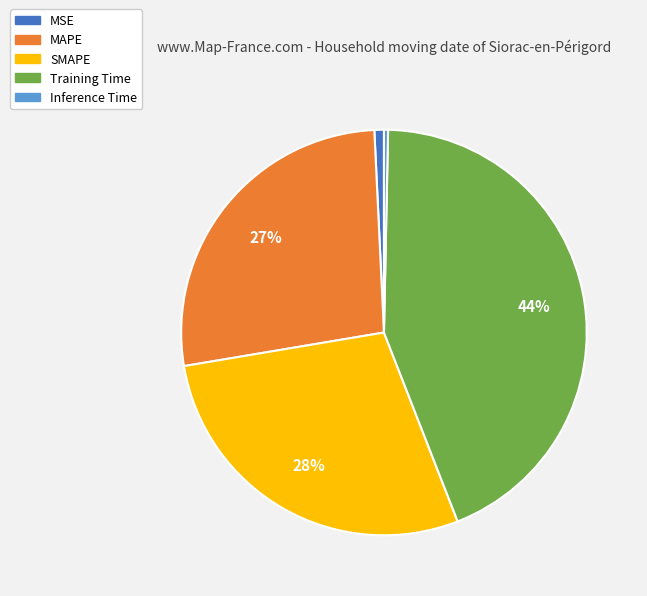

Is there a majority slice in this chart?

No